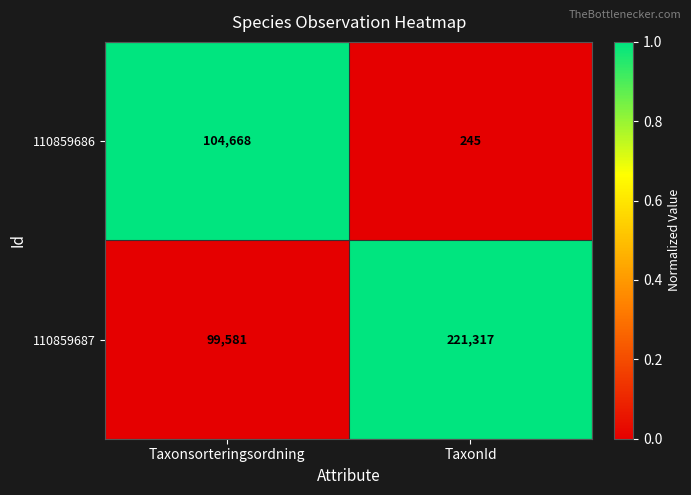

The 110859687 series shows 99581 at Taxonsorteringsordning. True or false?

True